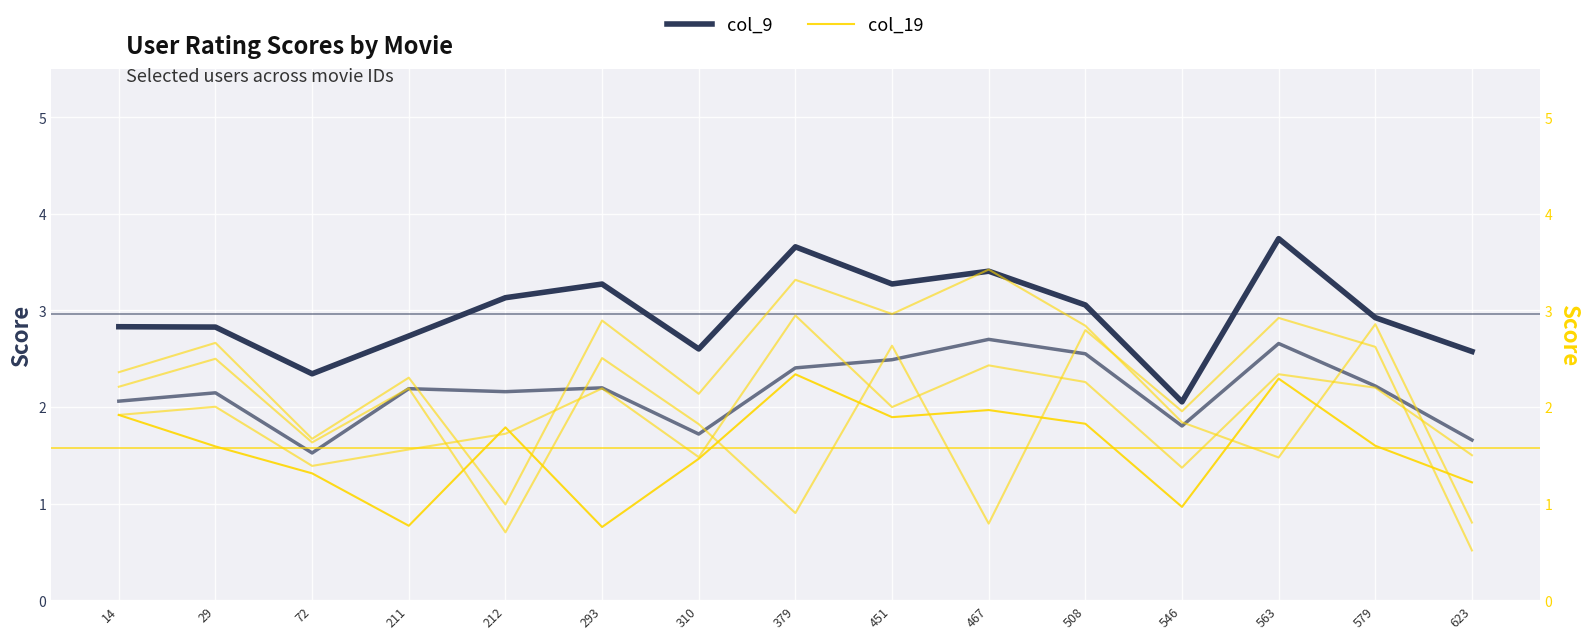

What is the difference between the col_20 values at 72 and 579?

0.8